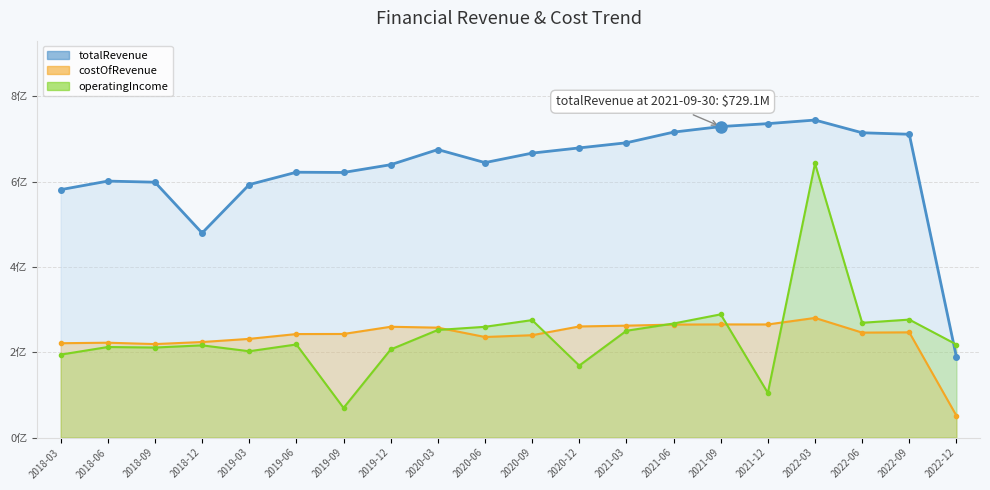

Which category has the lowest value across all series?

2022-12